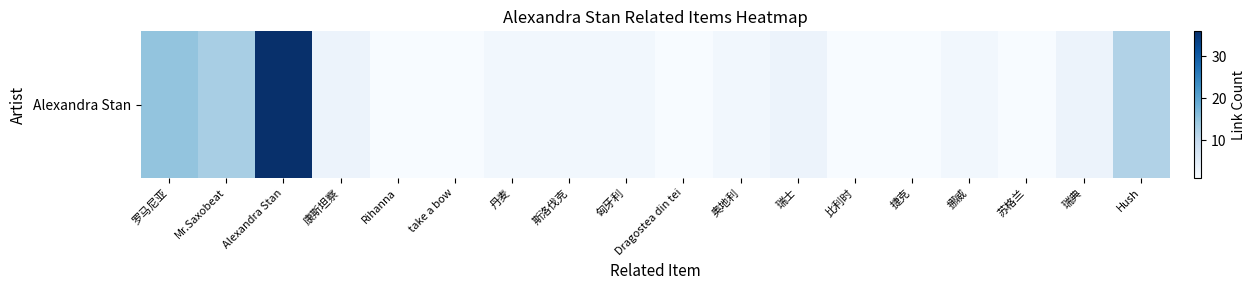

What is the difference between the maximum and minimum values?

35